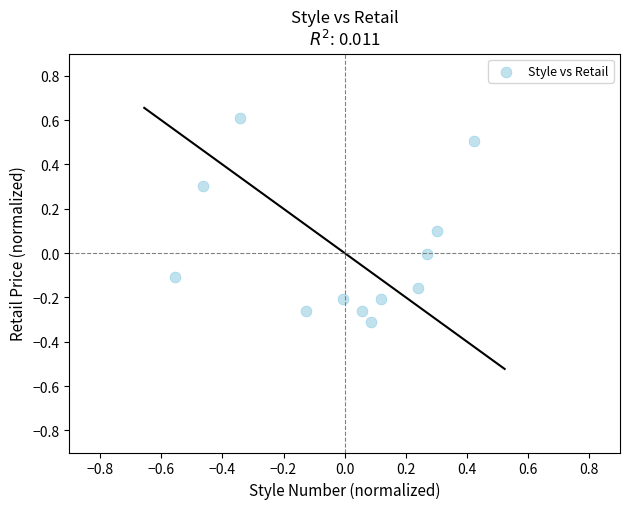

What is the range of X values (max minus min)?

1.0